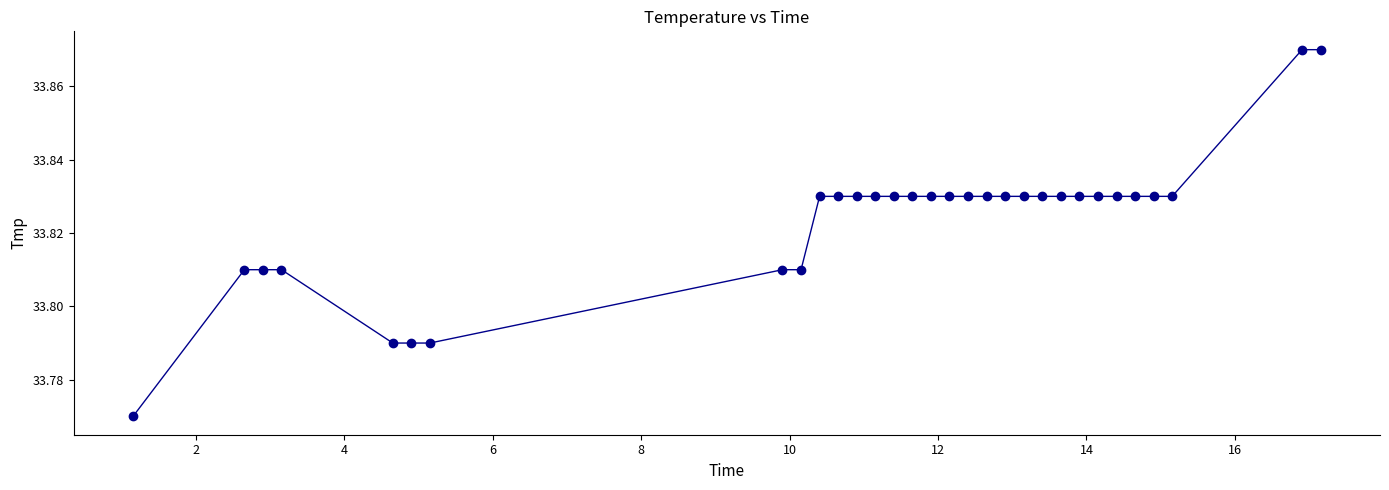

Count the values in the range 33 to 34.

31